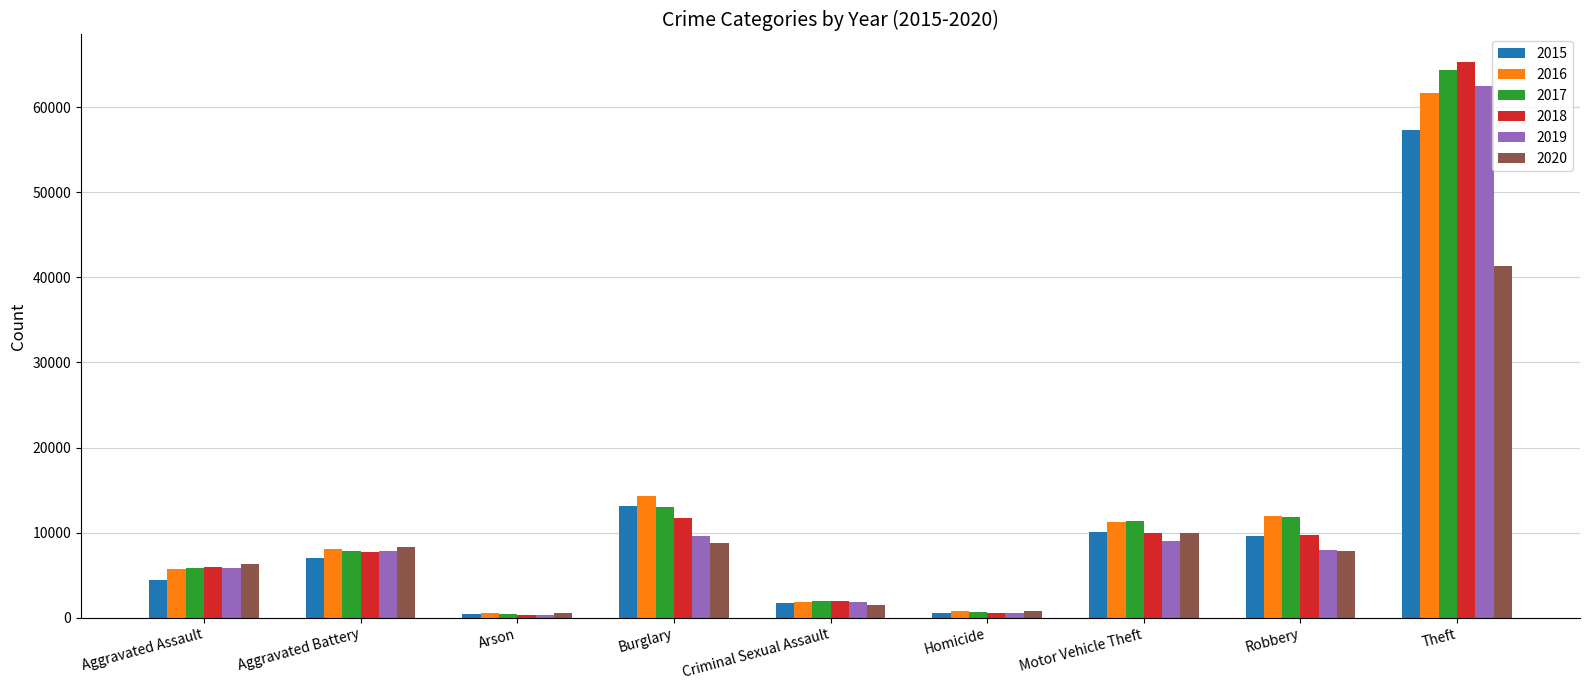

Where is 2016 nearest to the value 31066?

Burglary